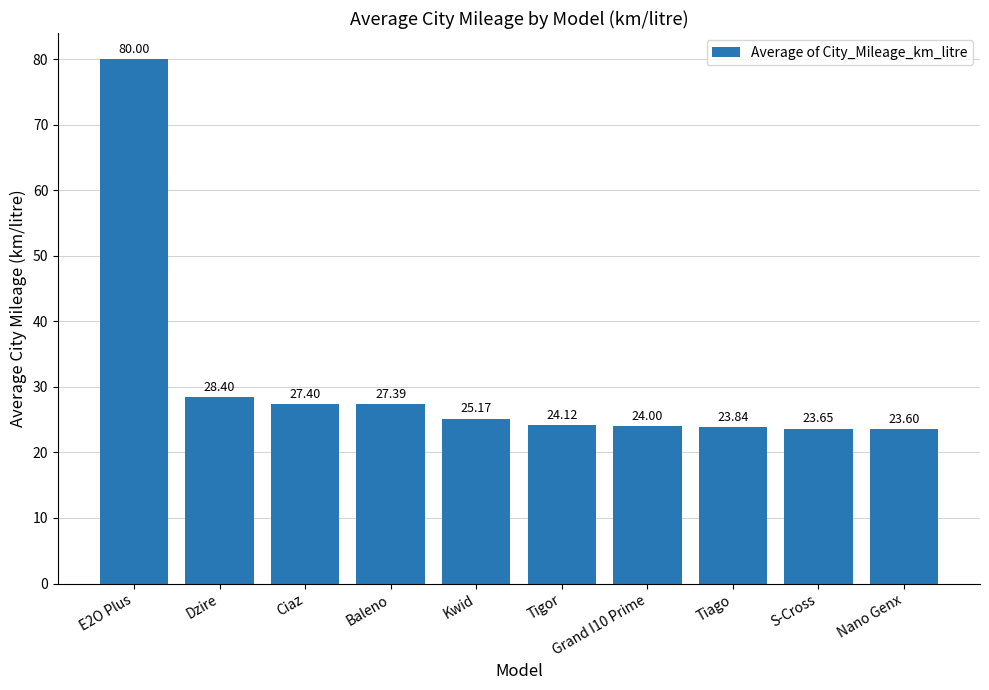

At which category does the chart reach its minimum across all series?

Nano Genx